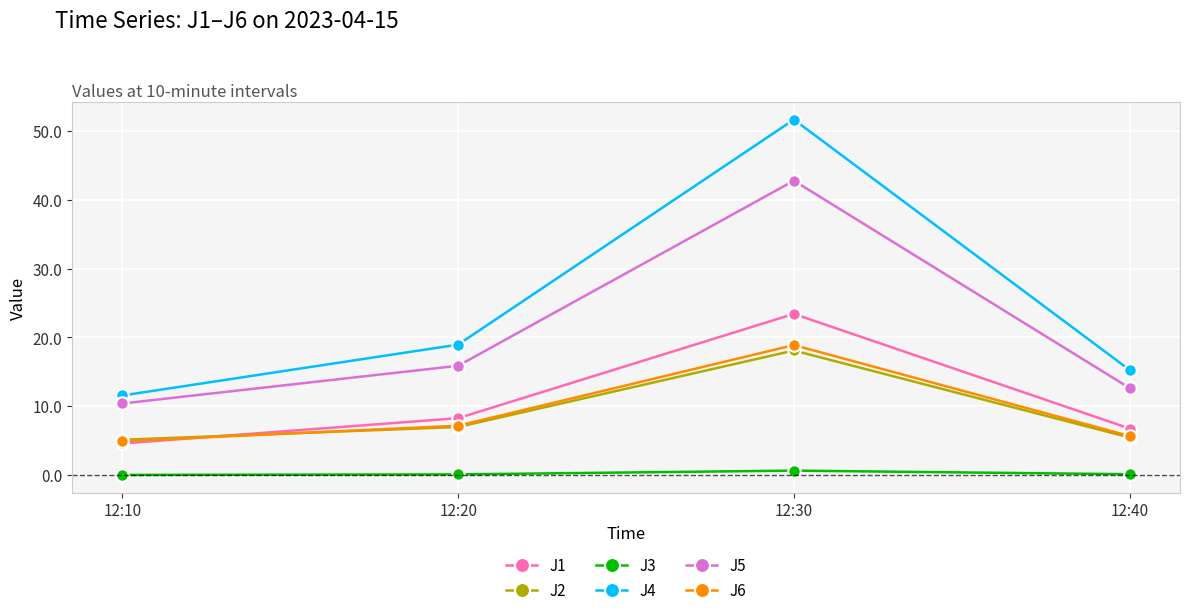

At which category is the sum across all series the highest?

12:30